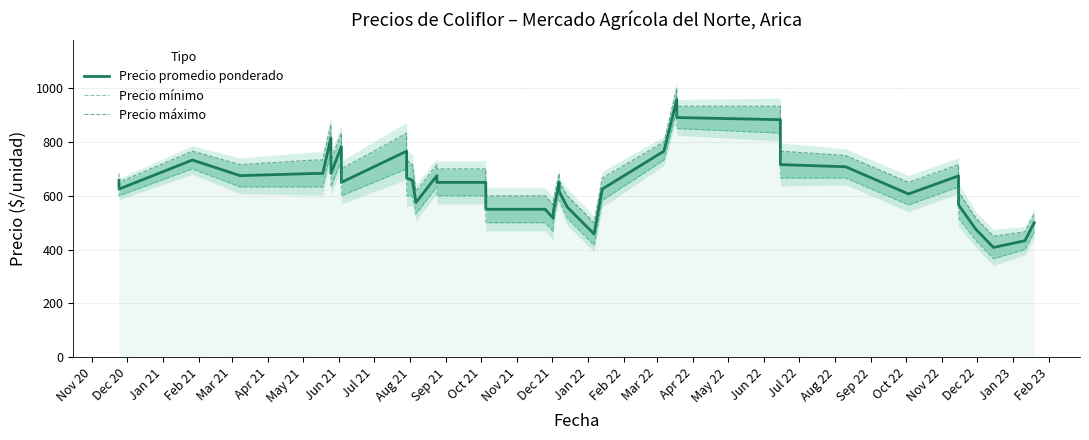

What position from the left is Jul 22?

21